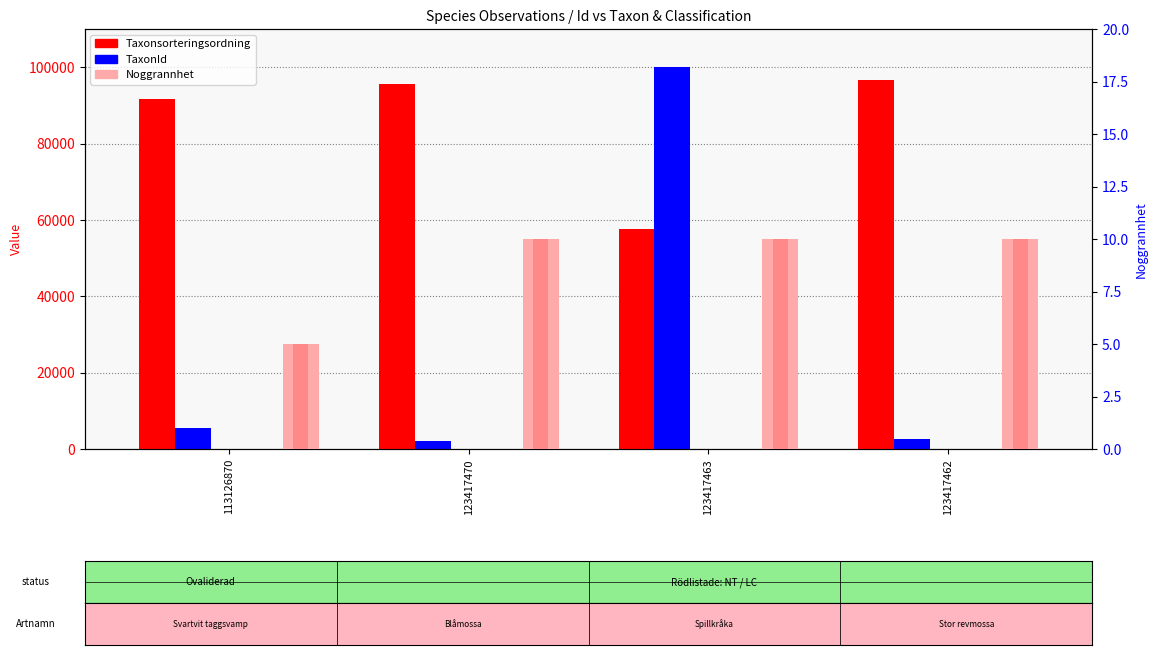

At which label does Taxonsorteringsordning reach its minimum?

123417463